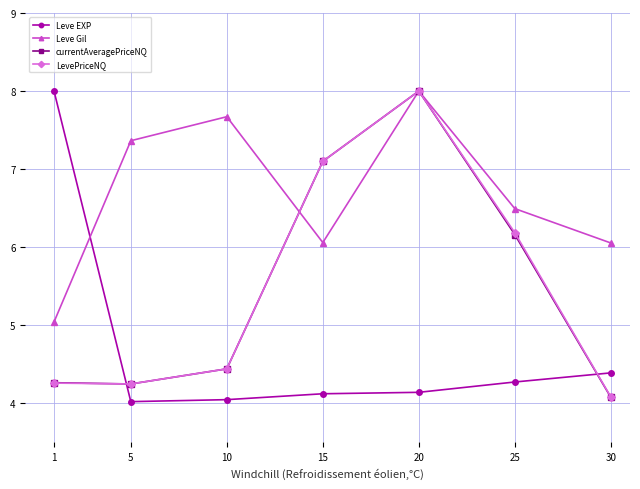

How many data points does each series have?

7